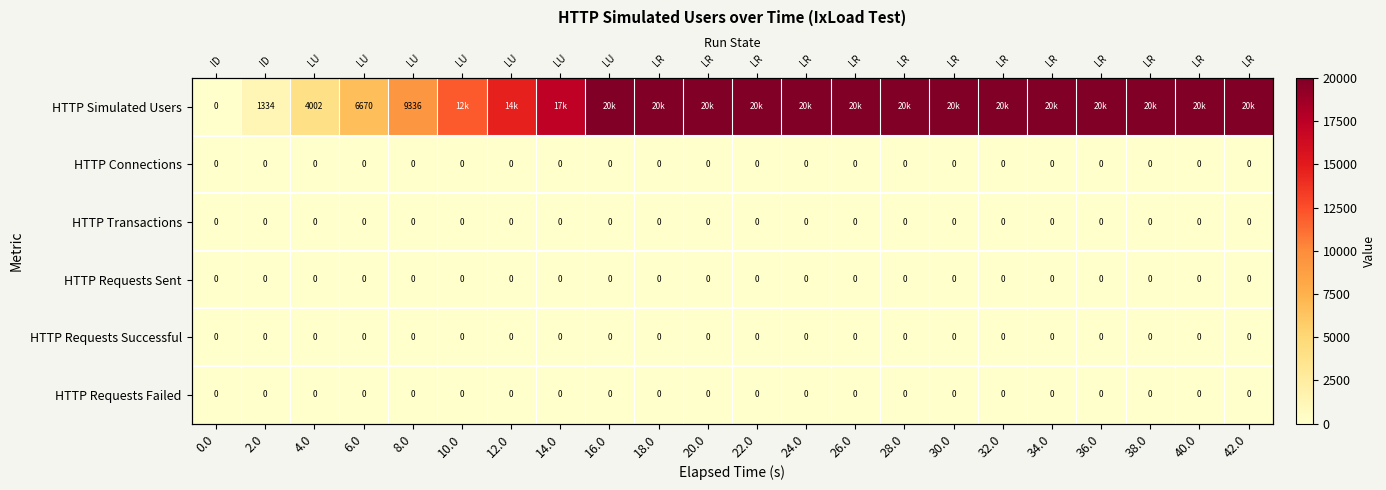

List the labels in order of HTTP Connections value, largest first.

0.0, 2.0, 4.0, 6.0, 8.0, 10.0, 12.0, 14.0, 16.0, 18.0, 20.0, 22.0, 24.0, 26.0, 28.0, 30.0, 32.0, 34.0, 36.0, 38.0, 40.0, 42.0